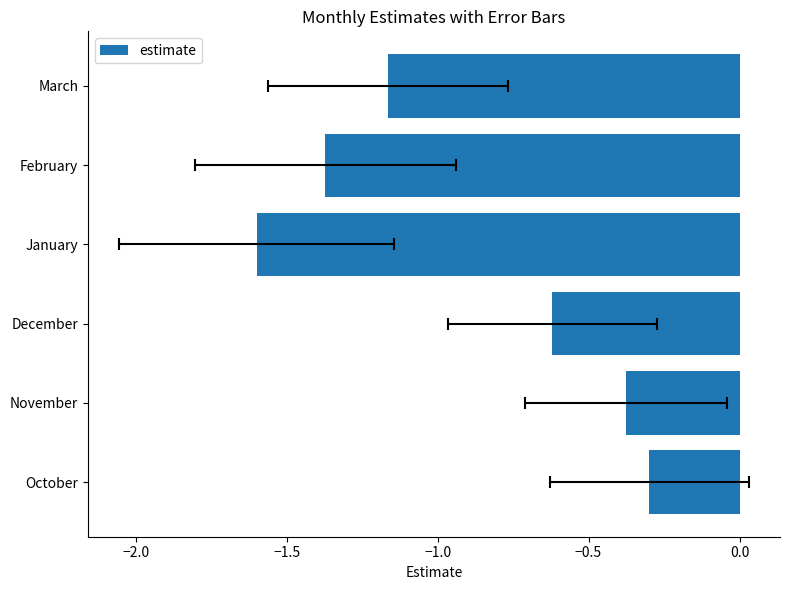

Reading left to right, what are all the values shown in this chart?

-0.3	-0.4	-0.6	-1.6	-1.4	-1.2